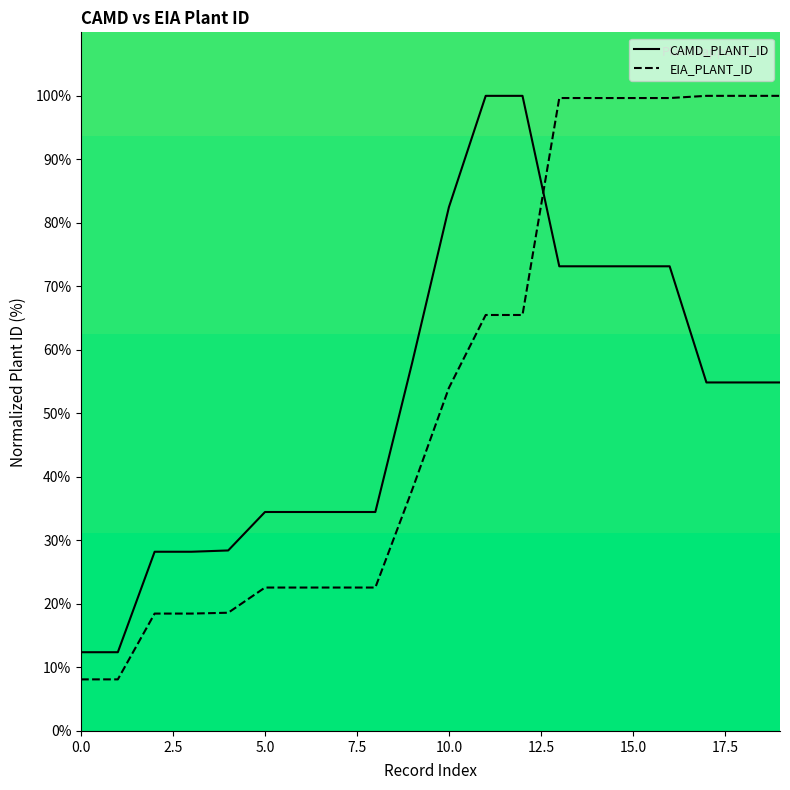

At 10.0, list the series in order from smallest to largest.

EIA_PLANT_ID, CAMD_PLANT_ID